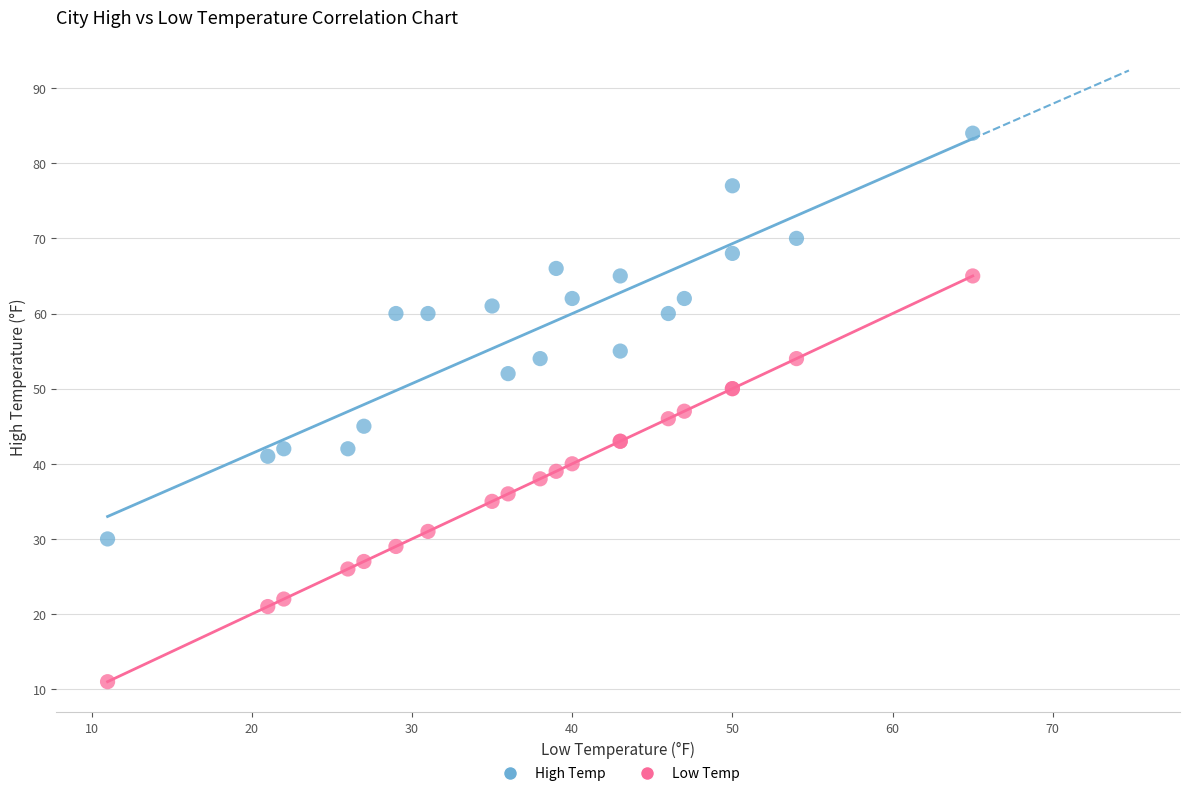

What is the X range (max minus min) for the scatter plot?

54